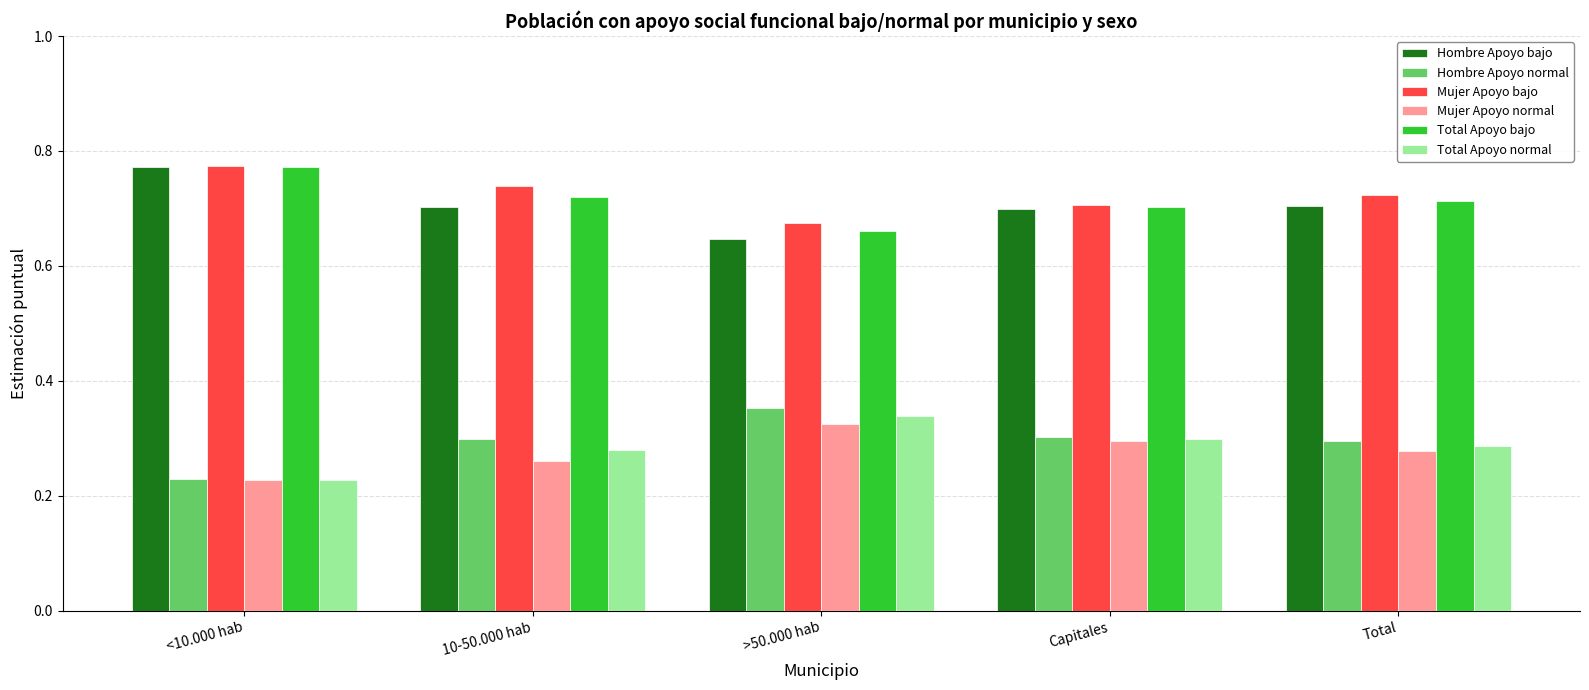

At which label is Mujer Apoyo bajo closest to 0?

>50.000 hab